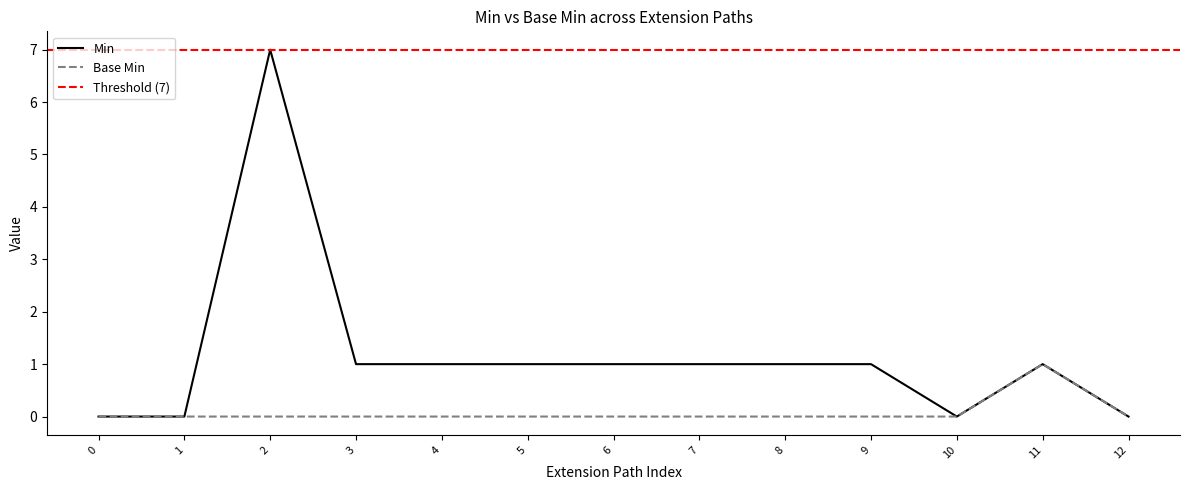

How many data points in Min are less than 1?

4